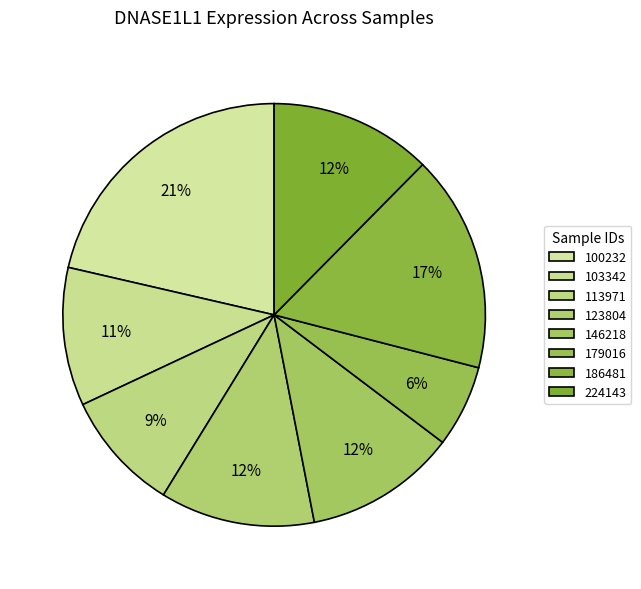

What is the change in value from 146218 to 224143?

+2.2